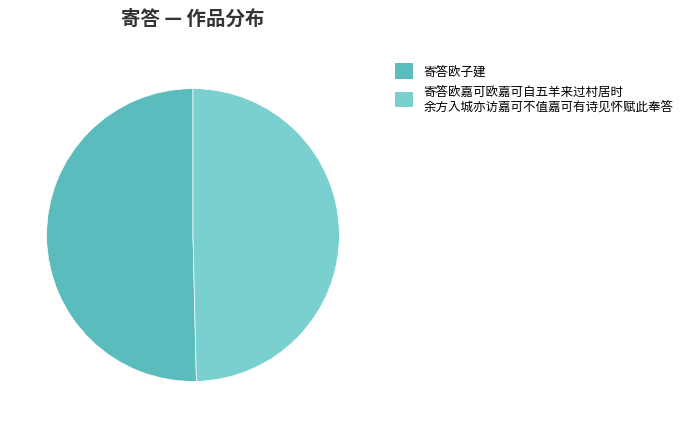

Count the number of slices in the pie.

2